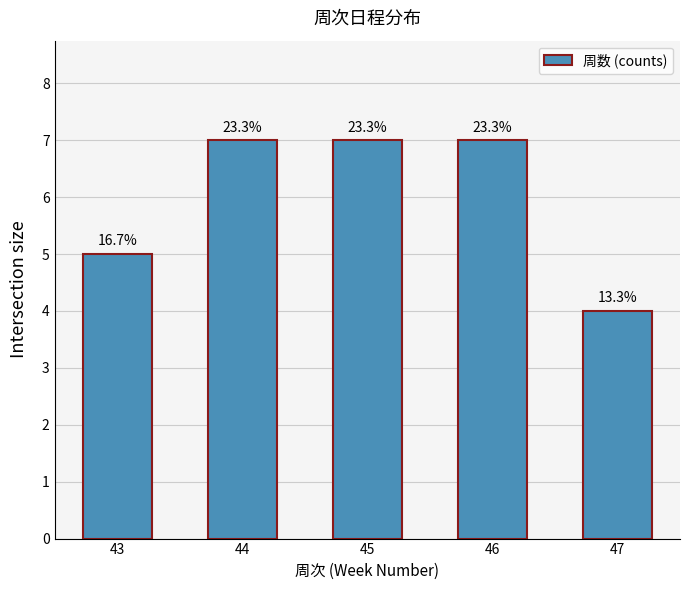

How many bars are there in total?

5